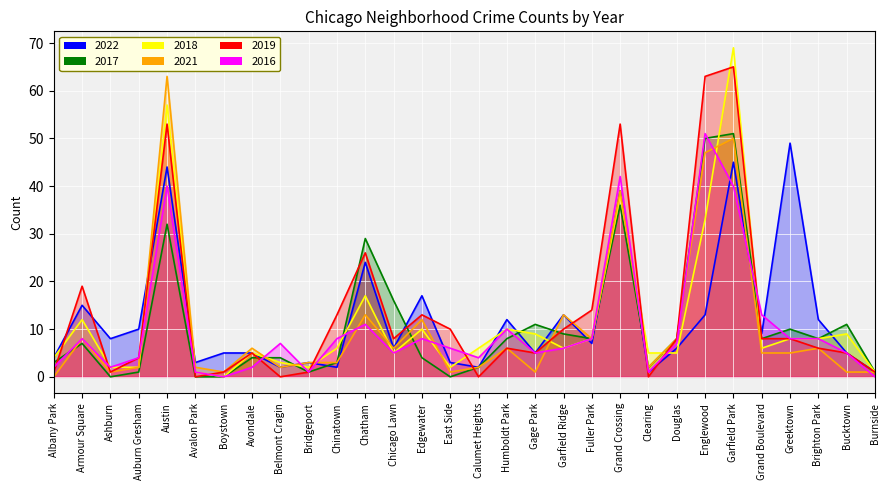

What is the difference between the maximum and minimum values in the 2019 series?

65